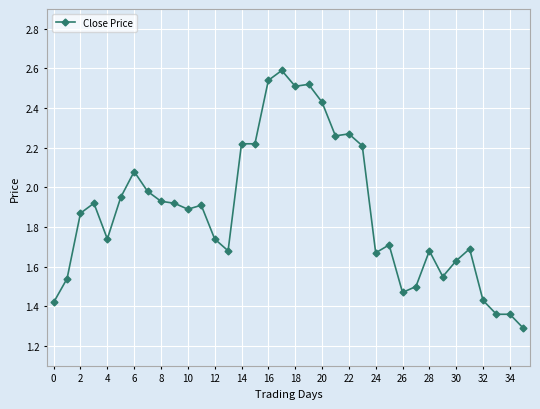

What is the maximum value shown in the chart?

2.6